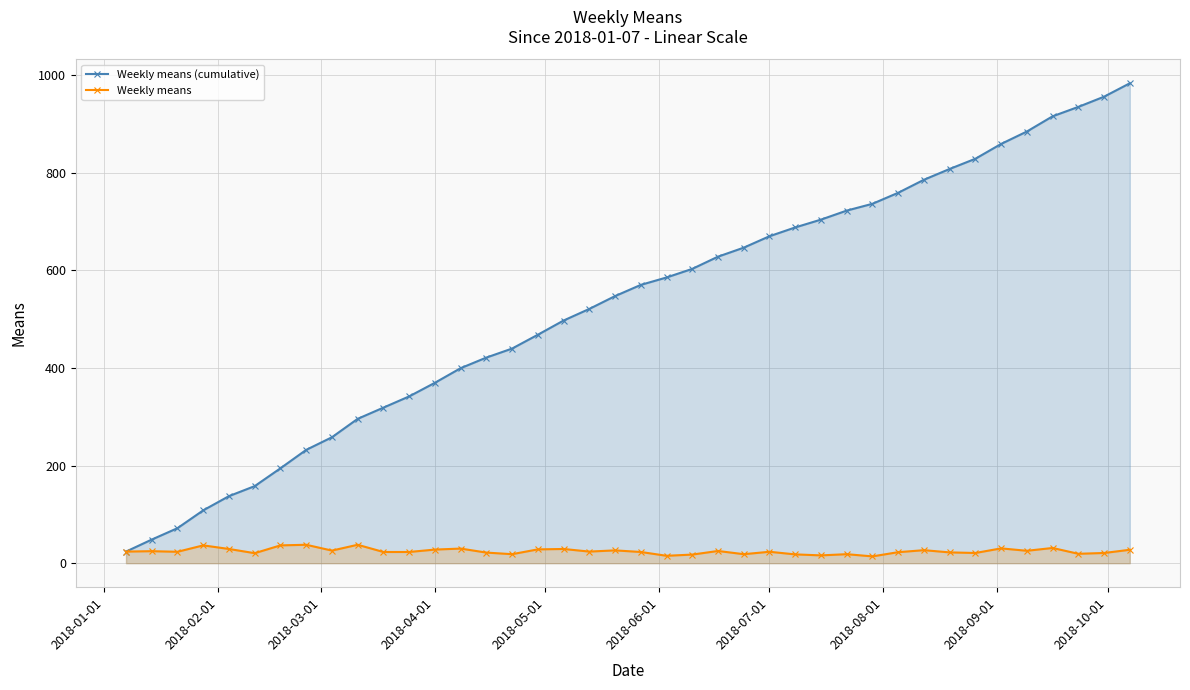

True or false: Weekly means has more than 1 interior local peaks.

True